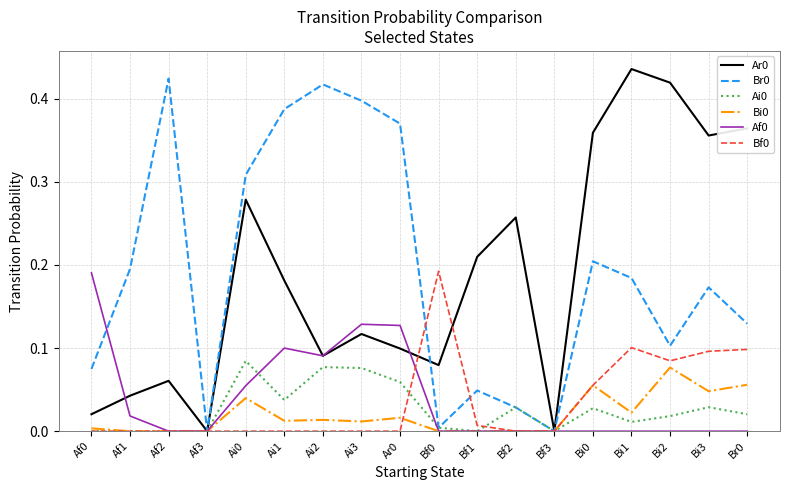

What is the total value across all series at Bi0?

0.7